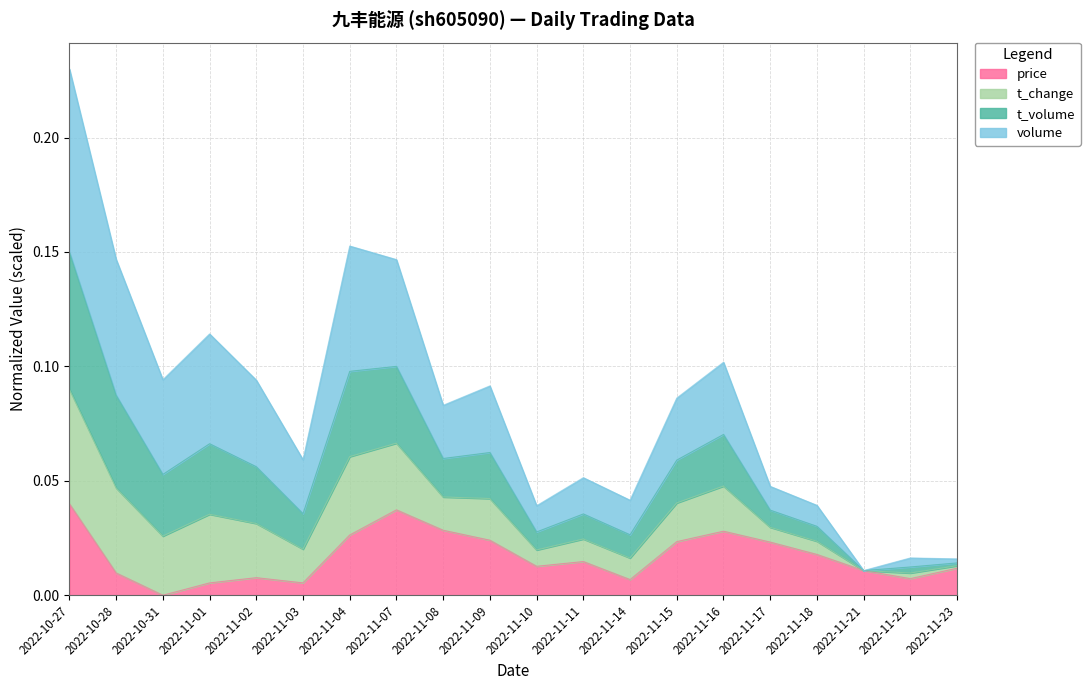

Where is price nearest to the value 0?

2022-10-31